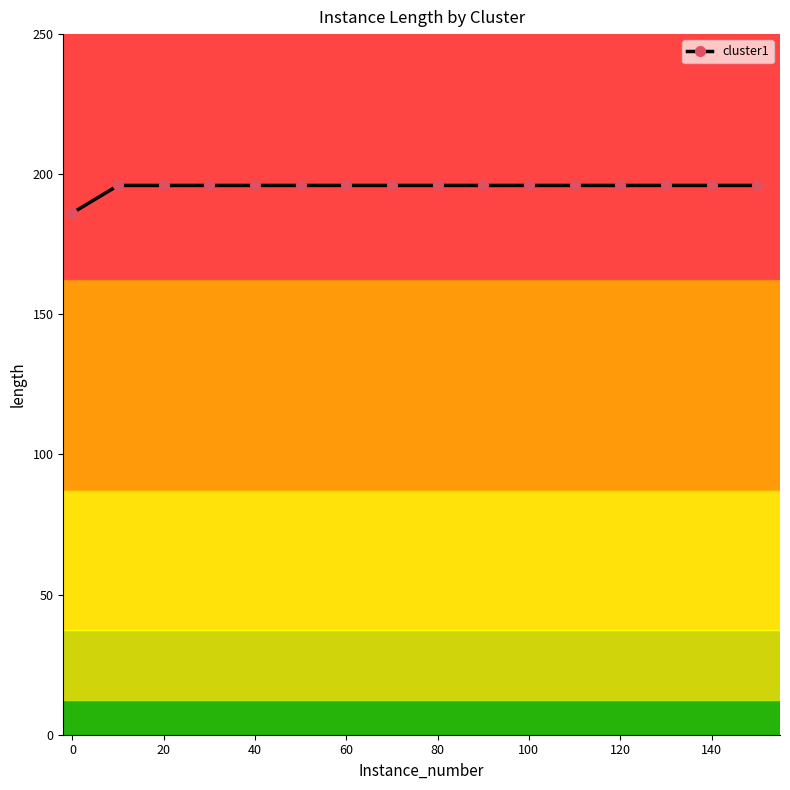

What is the minimum value shown in the chart?

186.2